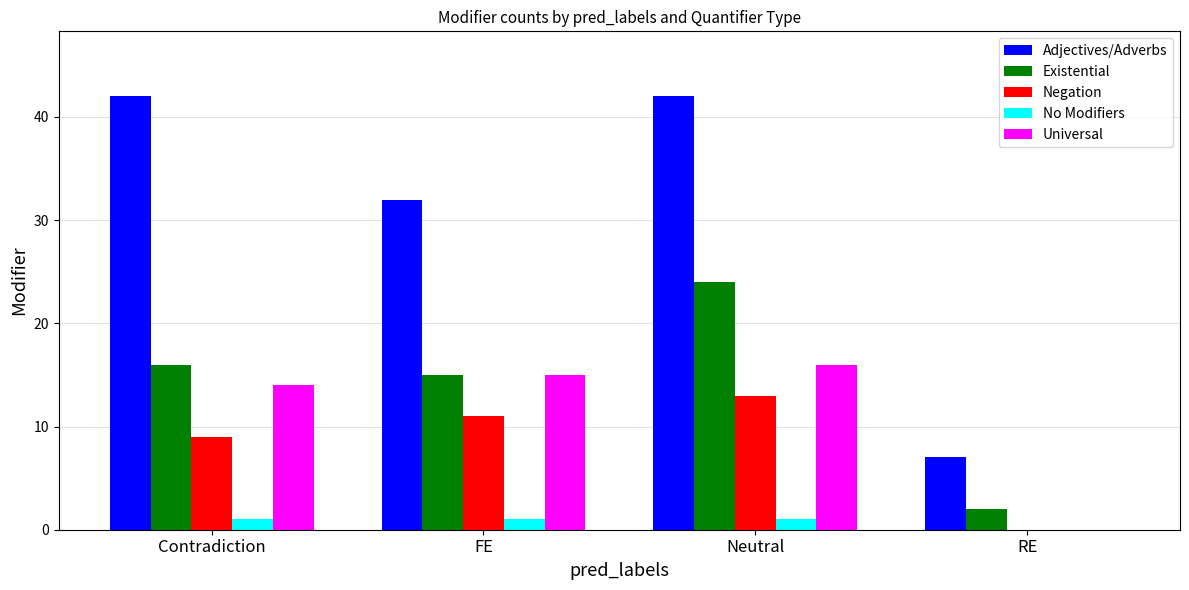

Between Contradiction and Neutral, which series saw the biggest shift?

Existential